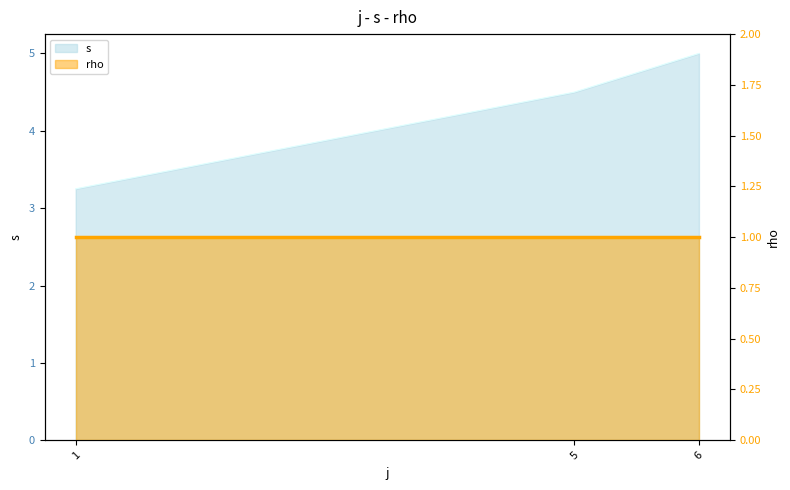

At which label is the value closest to 4?

5